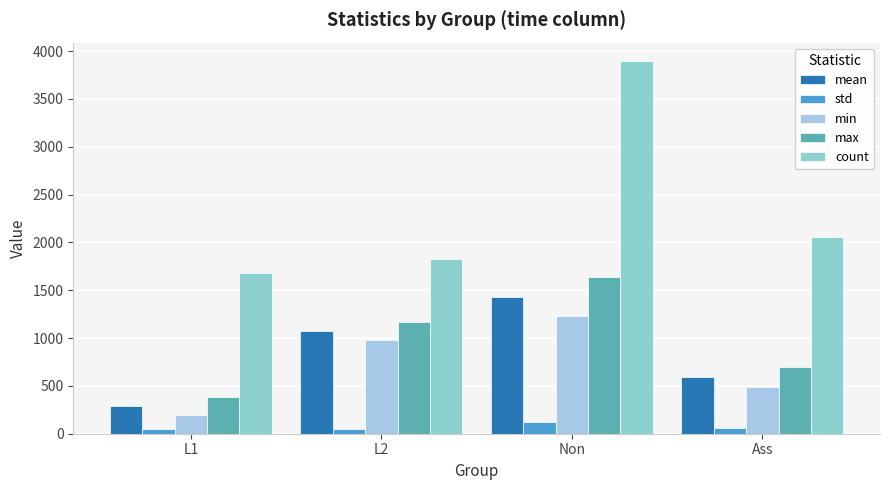

Reading left to right, list all the values displayed in this chart.

mean: 287.5	1072.5	1433.0	595.2
std: 52.8	54.4	119.9	61.7
min: 199.0	975.0	1230.0	488.0
max: 383.0	1170.0	1640.0	702.0
count: 1678.0	1828.0	3893.0	2056.0